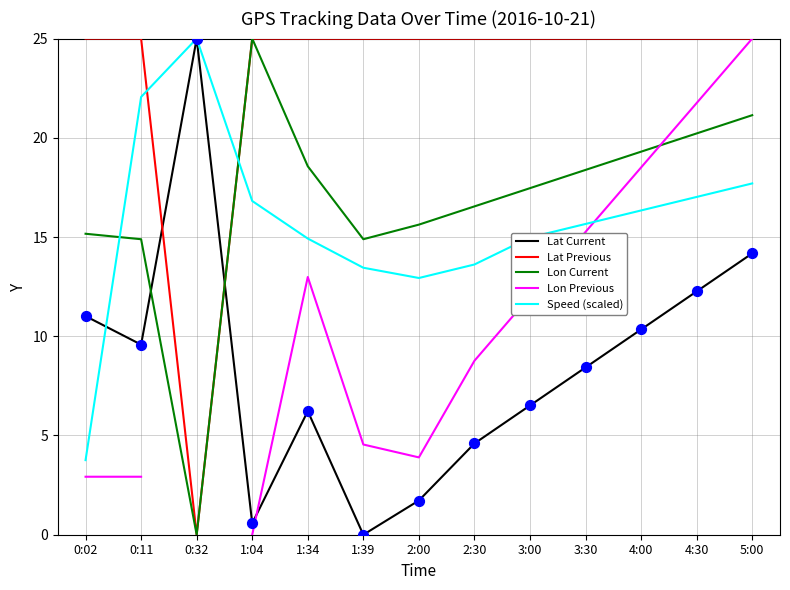

Which series has the largest Y range (max minus min)?

Lat Current